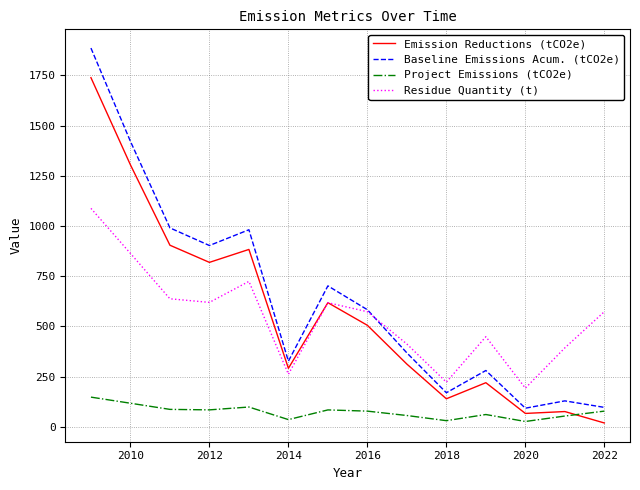

True or false: Residue Quantity (t) and Project Emissions (tCO2e) cross at least once.

False